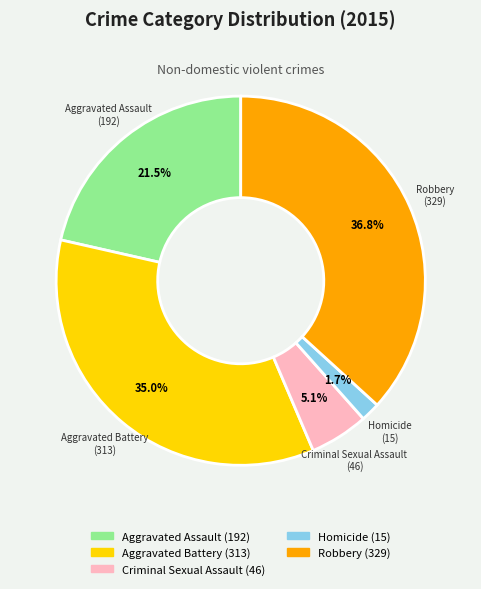

What percentage is NOT represented by Aggravated Battery?

65.0%